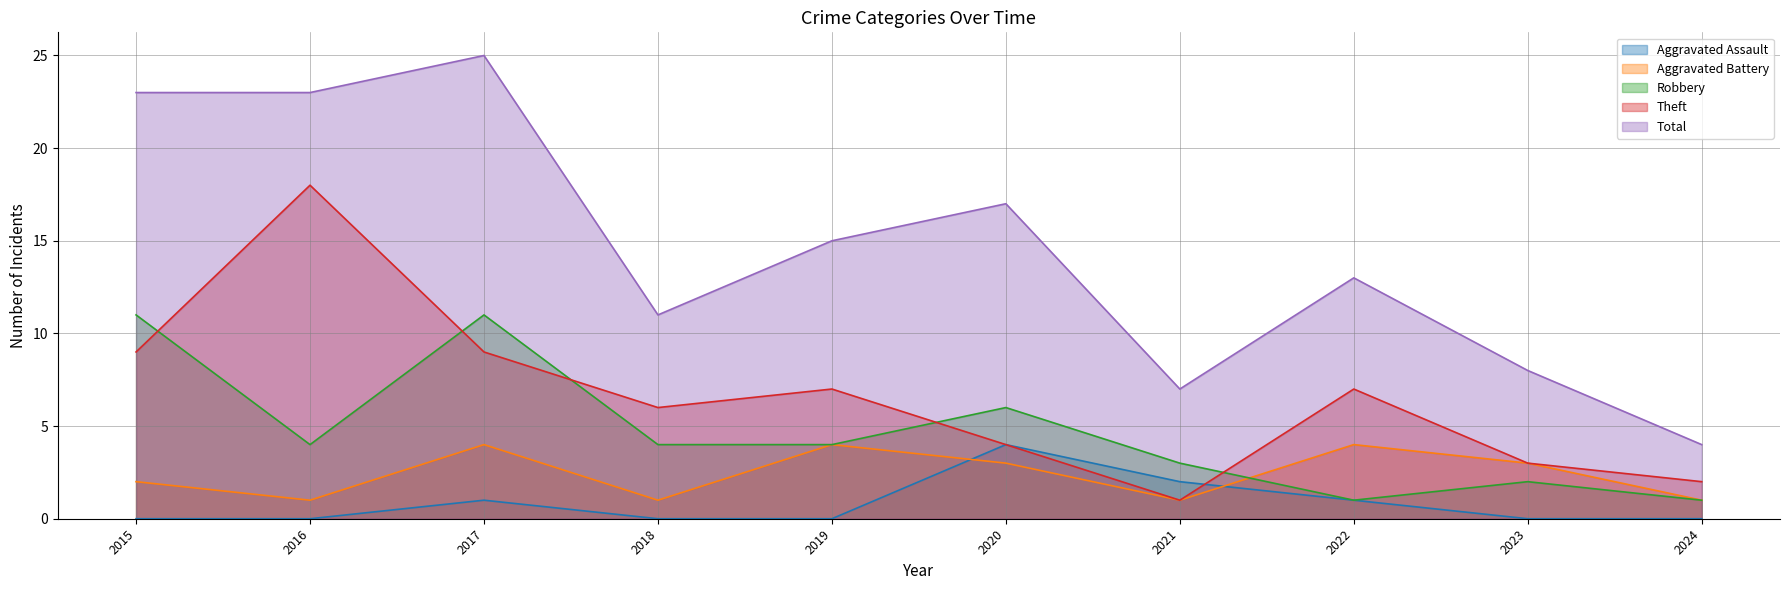

What is the approximate value of Theft at 2017, to the nearest 10?

10